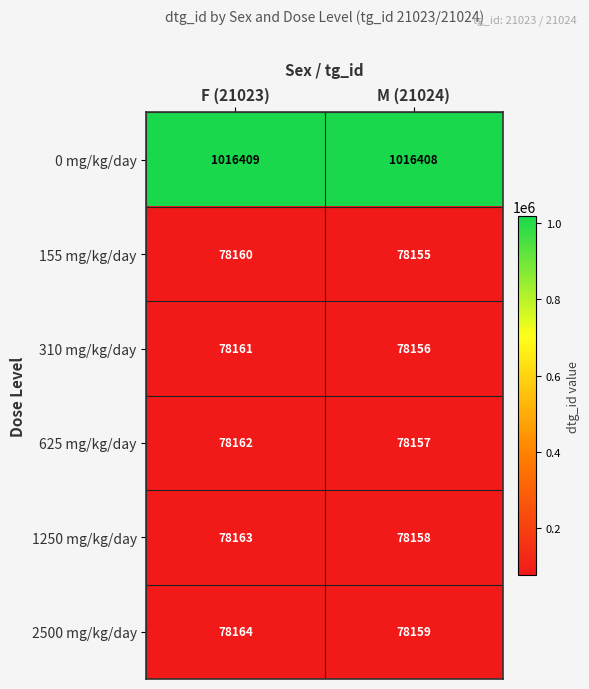

What is the difference between the highest and lowest values at F (21023)?

938249